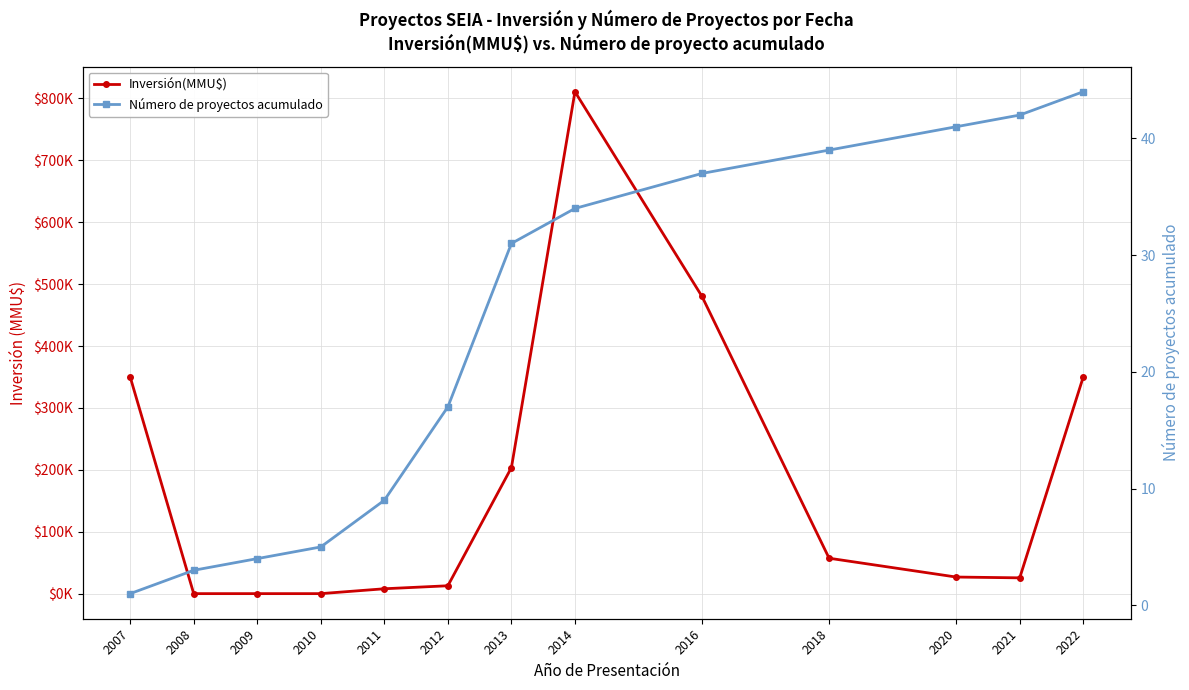

What is the sum of all Número de proyectos acumulado values?

307